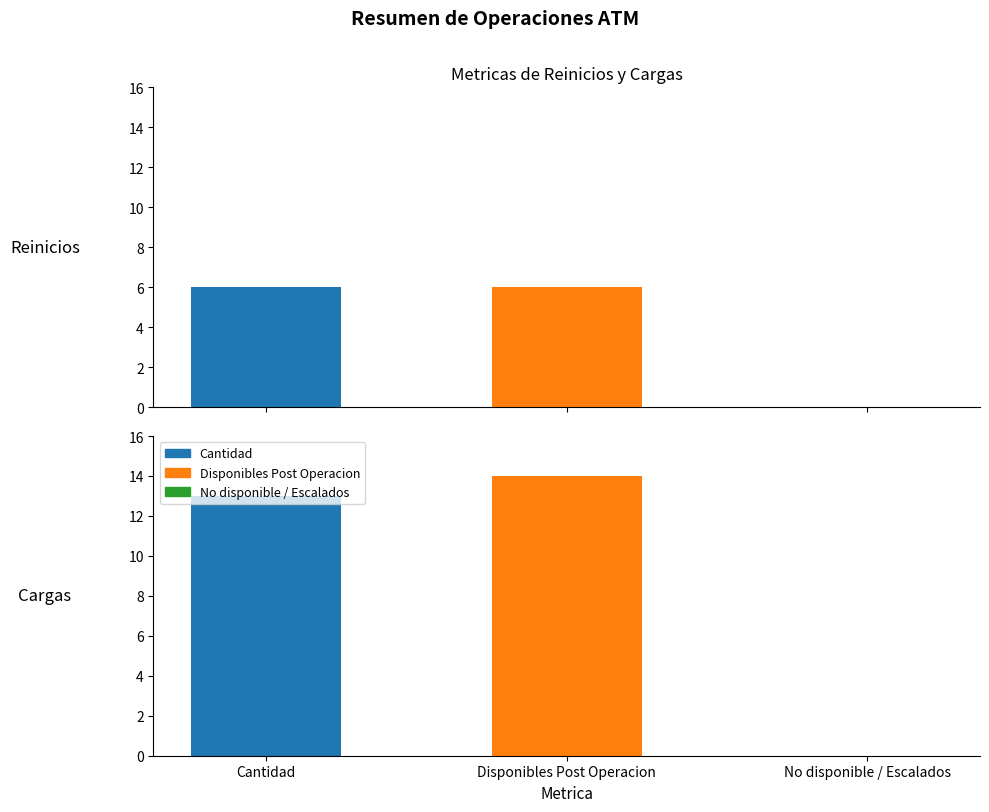

At 0, list the series in order from largest to smallest.

Cantidad, Disponibles Post Operacion, No disponible / Escalados